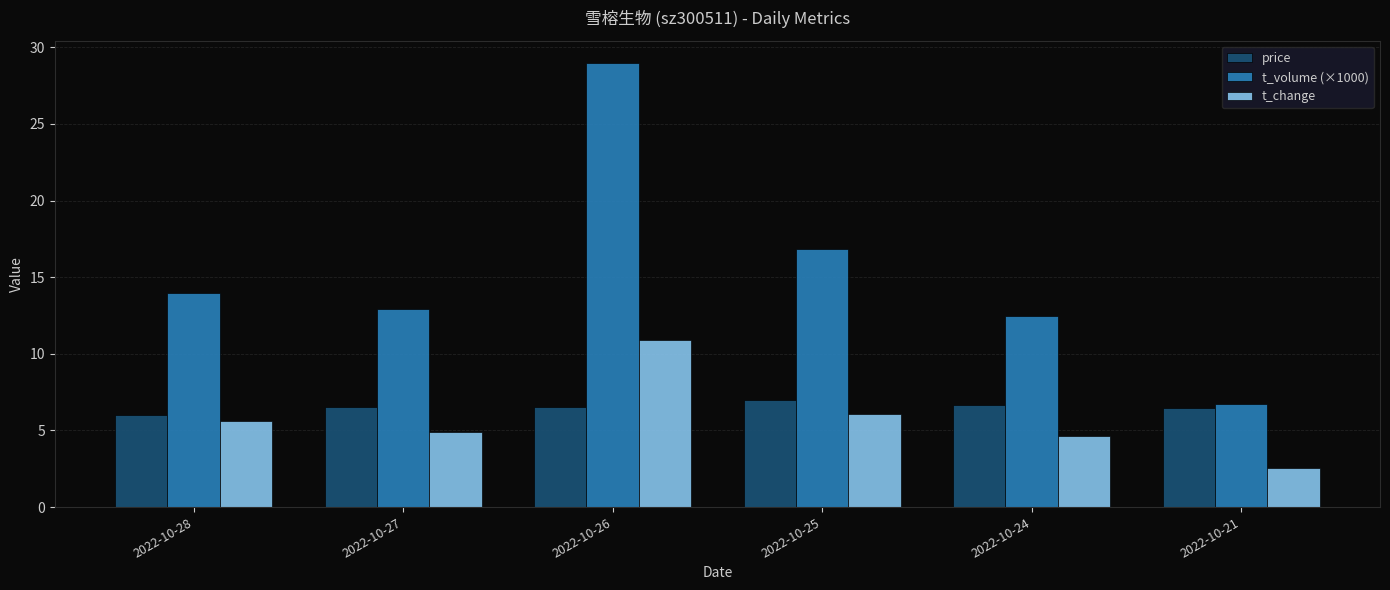

What is the difference between the t_change values at 2022-10-24 and 2022-10-26?

6.3